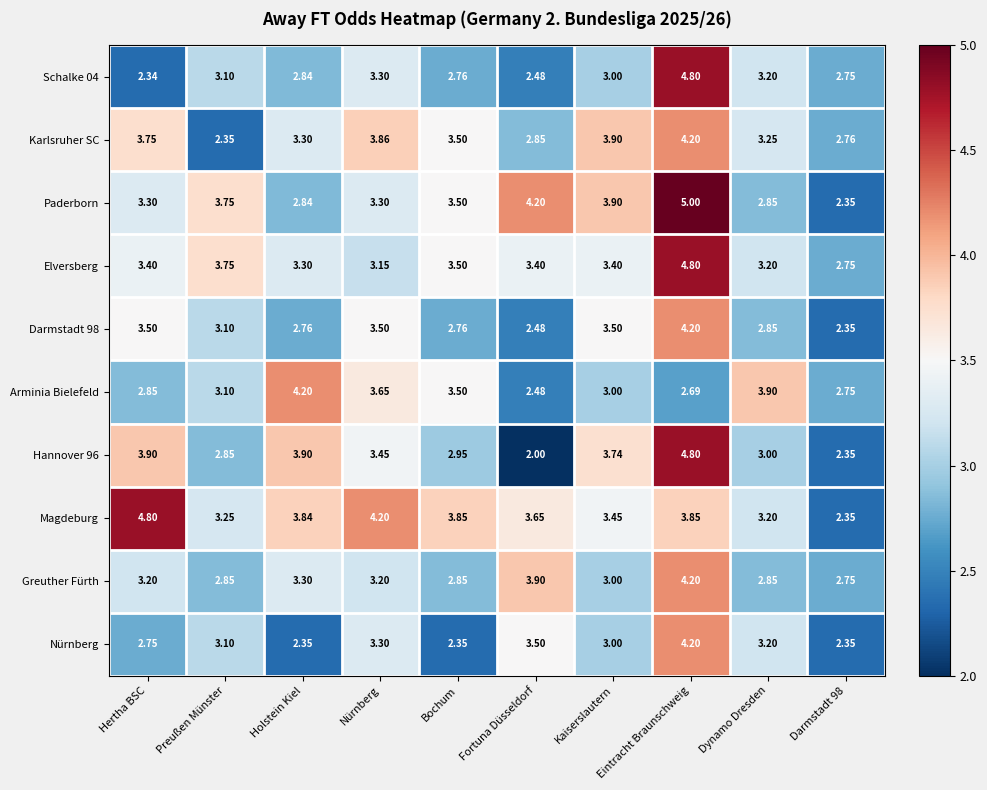

Where is Darmstadt 98 nearest to the value 3?

Preußen Münster